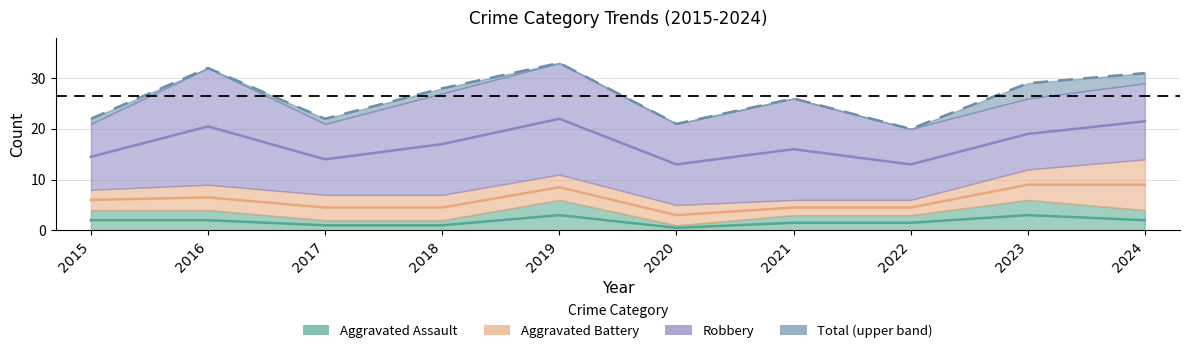

Does the chart display data point markers on the line(s)?

No